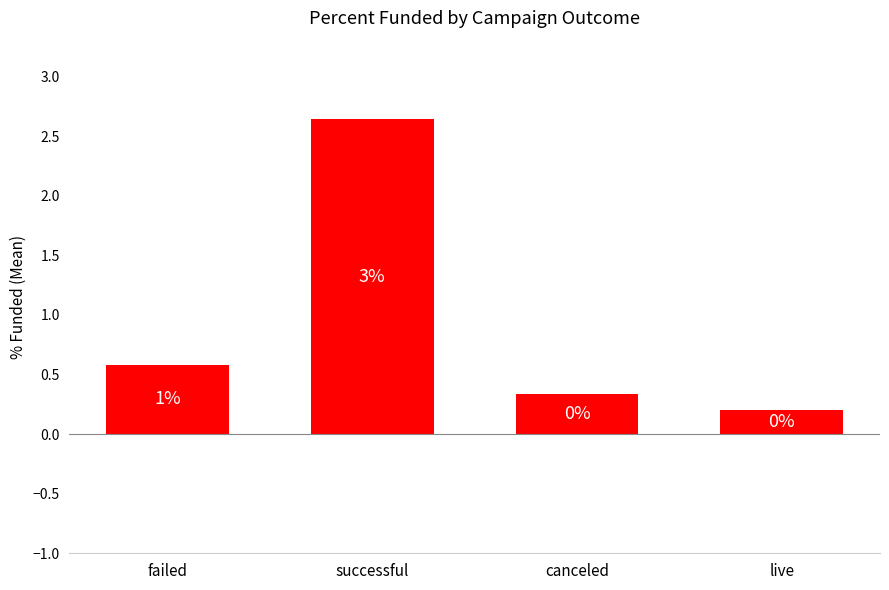

Are the bars horizontal?

No